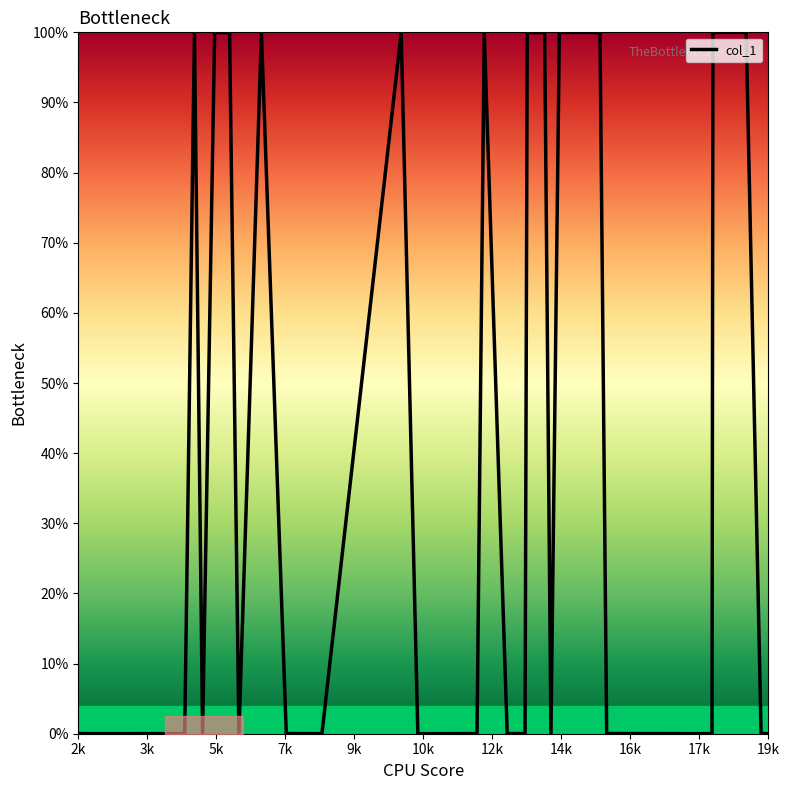

Does the chart have visible grid lines?

No